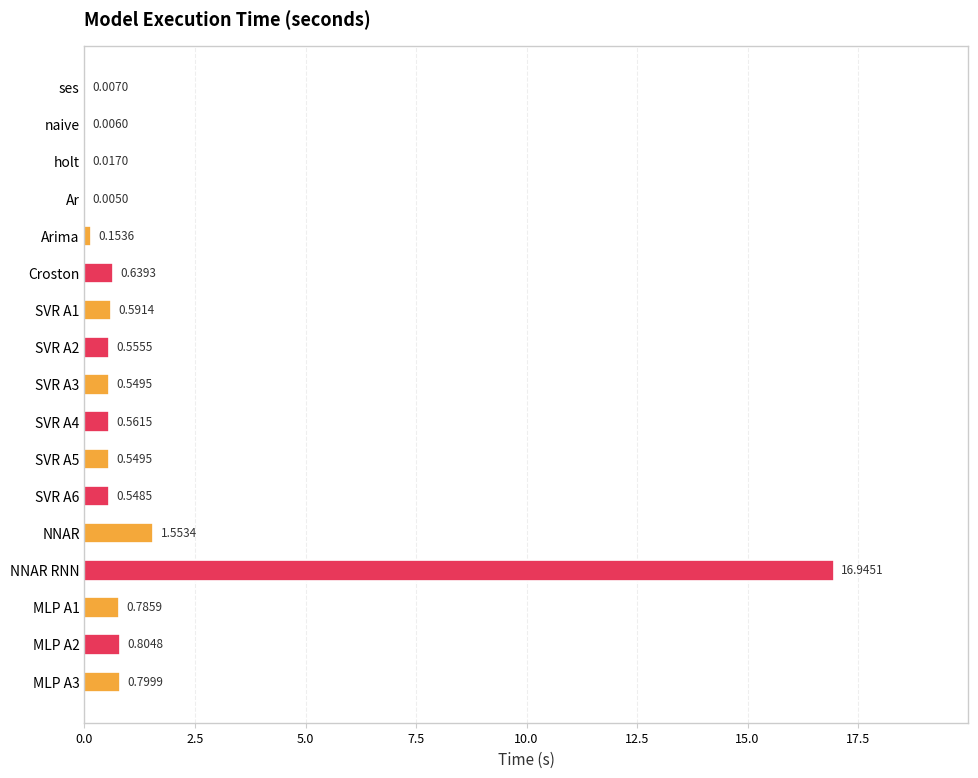

What is the sum of all values?

25.1